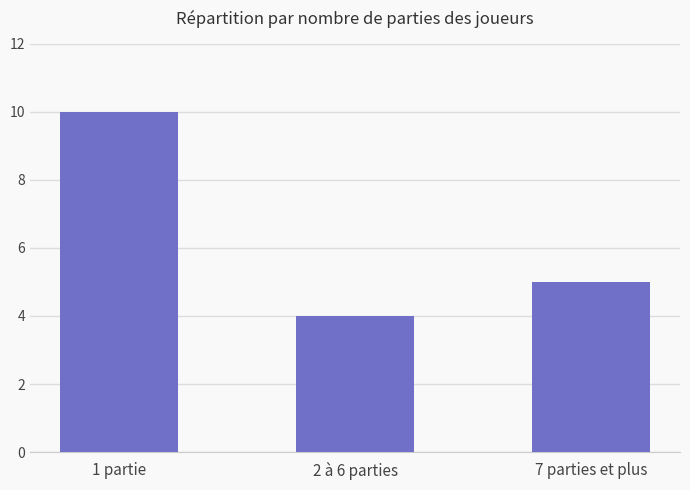

What is the average value?

6